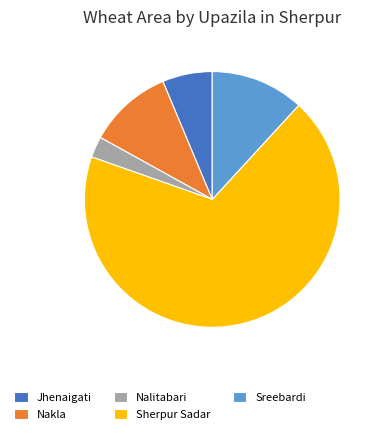

Which category has the biggest portion of the pie?

Sherpur Sadar